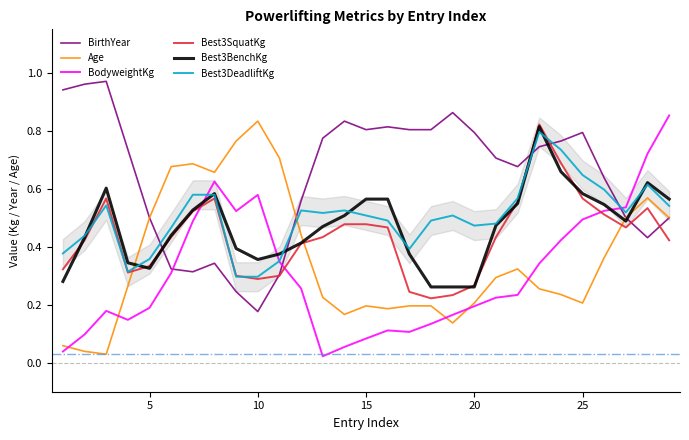

Which series ends up on top after the final intersection of BodyweightKg and Best3BenchKg?

BodyweightKg